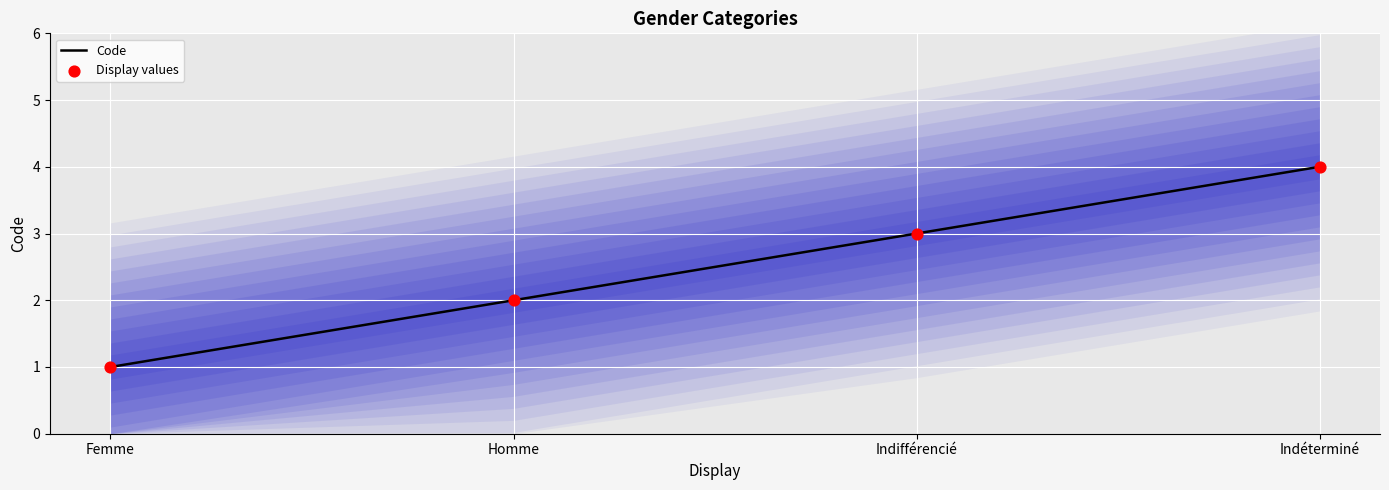

Is the value of Display values at Indifférencié greater than the value of Code at Indifférencié?

No